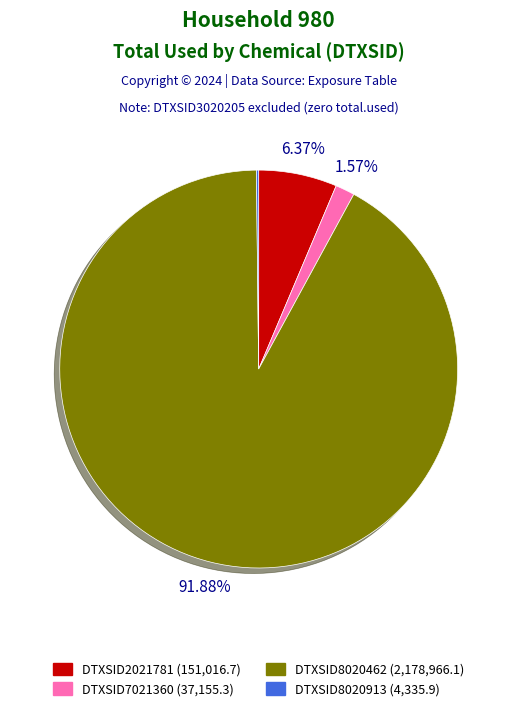

Combined, do DTXSID2021781 and DTXSID8020462 account for over 50%?

Yes